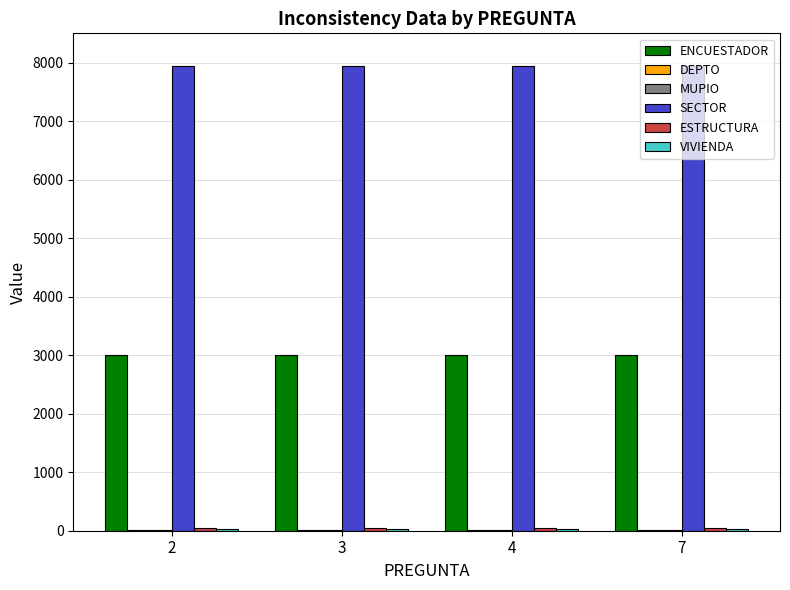

Which series has the largest total across all categories?

SECTOR